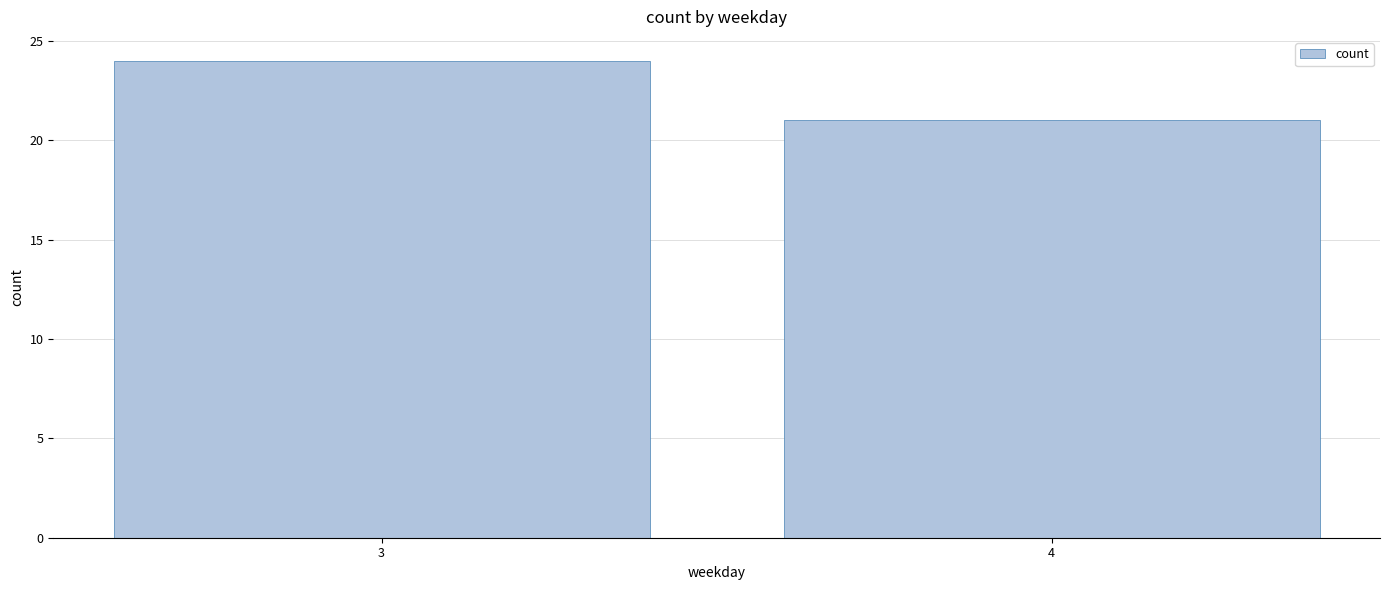

Rank the categories by value from highest to lowest.

3, 4